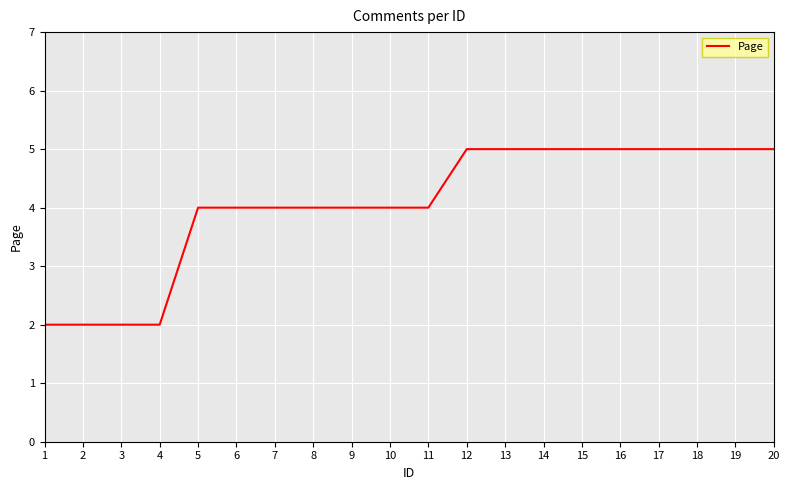

True or false: the data shows 5 at 12.

True